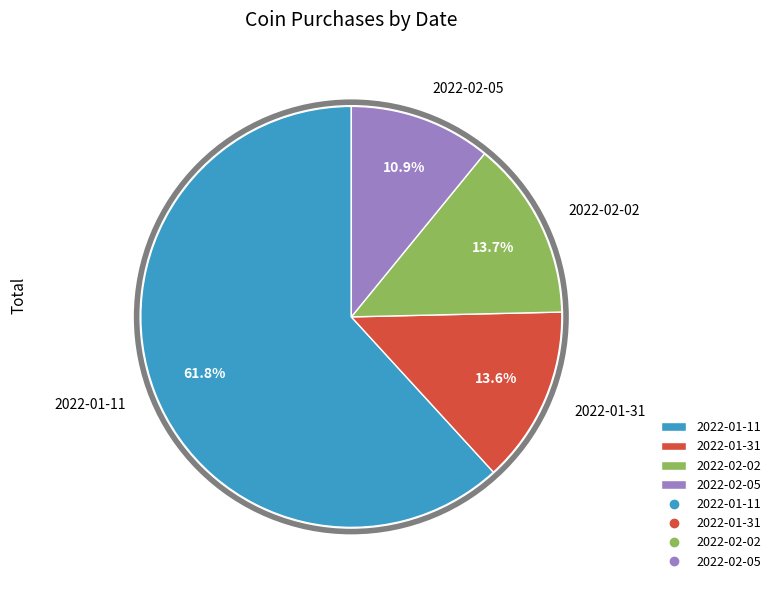

Between 2022-02-02 and 2022-02-05, which is larger?

2022-02-02